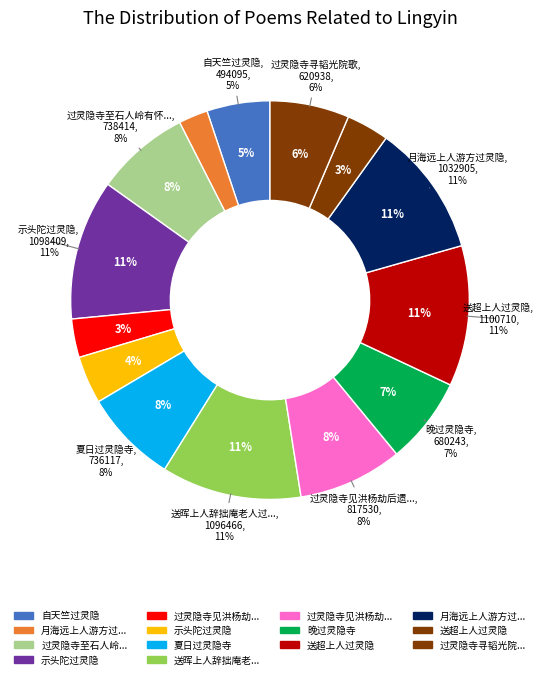

Approximately how many times larger is the value at 过灵隐寺寻韬光院歌 compared to 晚过灵隐寺?

0.9